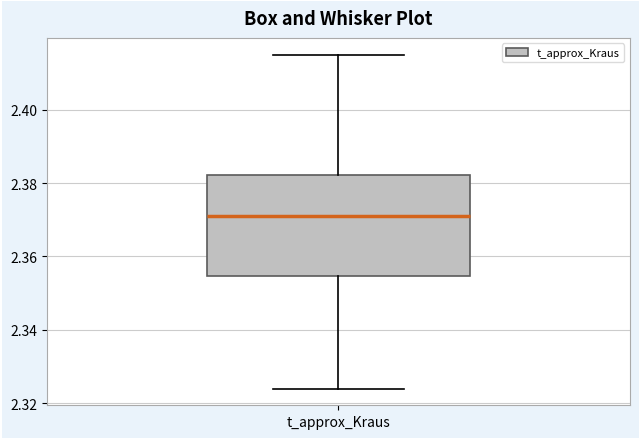

Where is the upper edge of the box for t_approx_Kraus on the y-axis? The values are not printed on the chart, so give them approximately, as read against the axis.

2.382